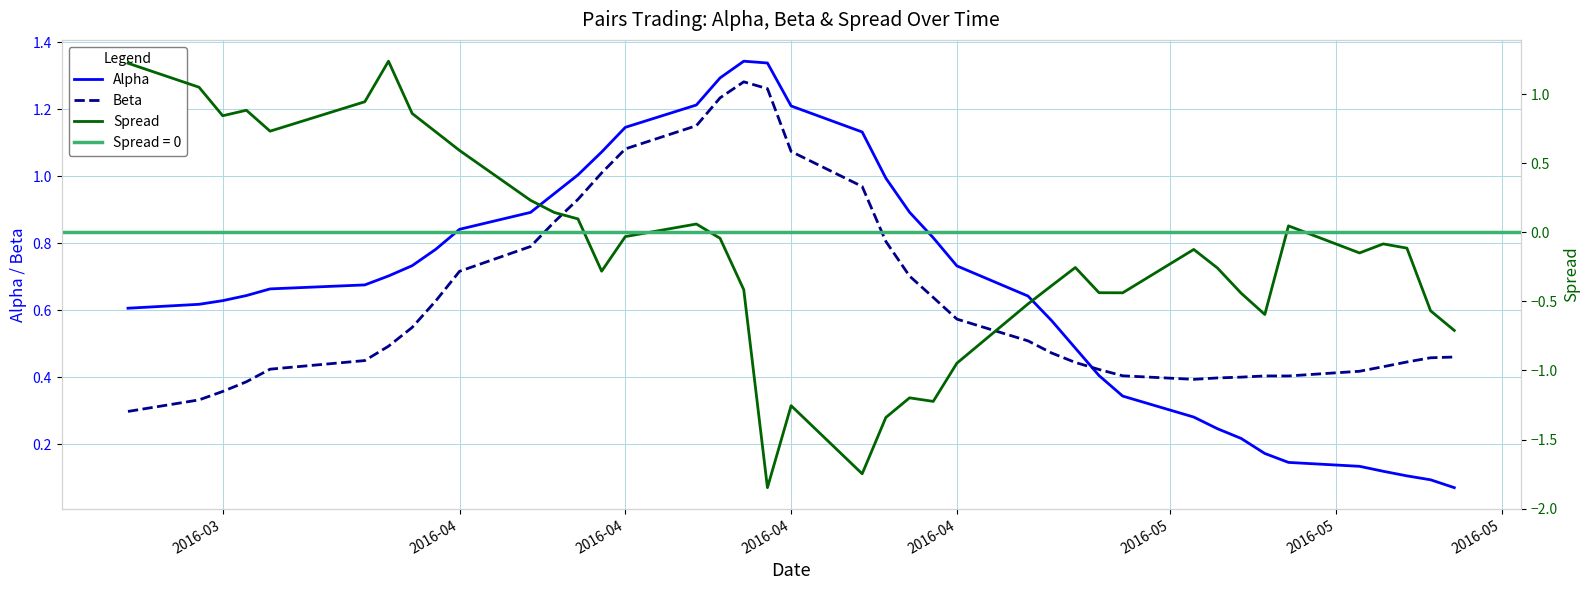

How many values in the Spread series are below 0?

25